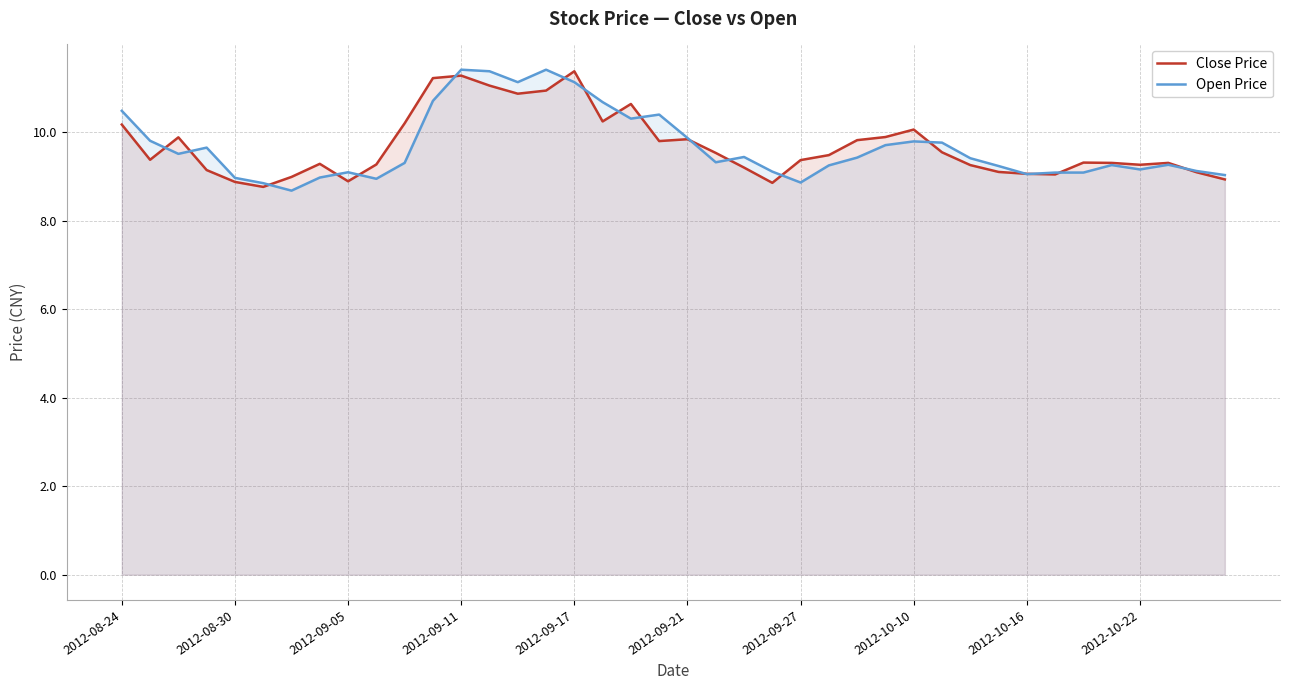

Is the value of Close Price at 37 greater than the value of Open Price at 25?

Yes